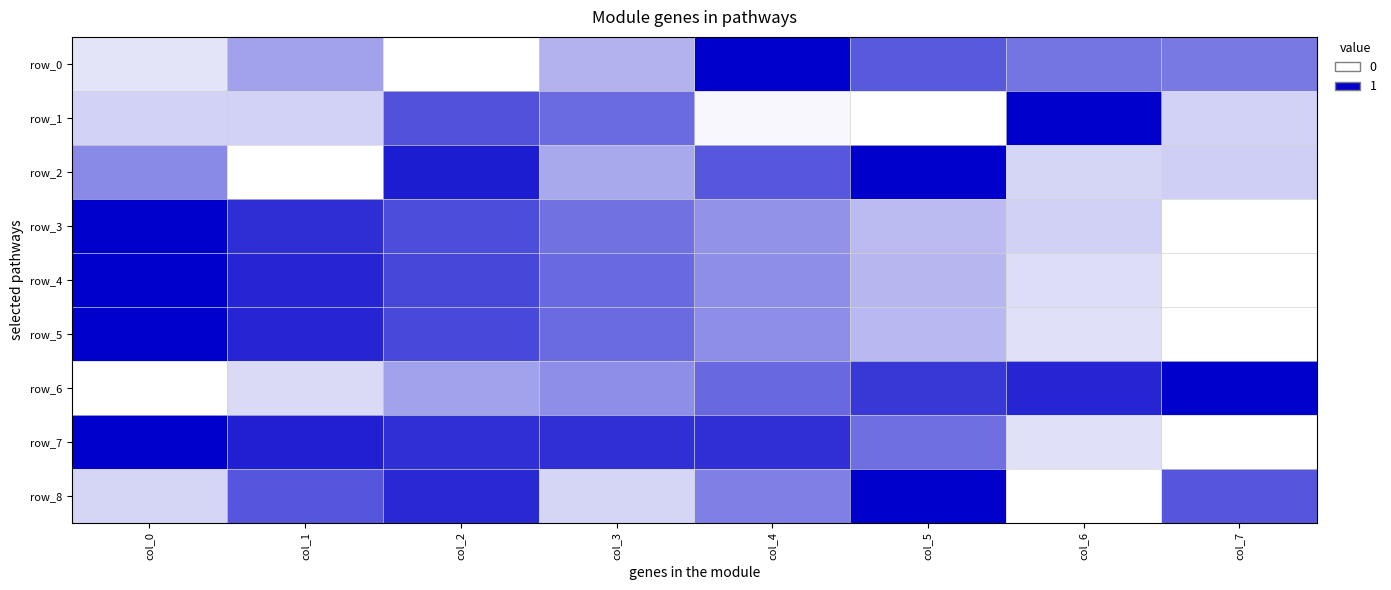

The value of row_8 at col_2 is 1.3. True or false?

False